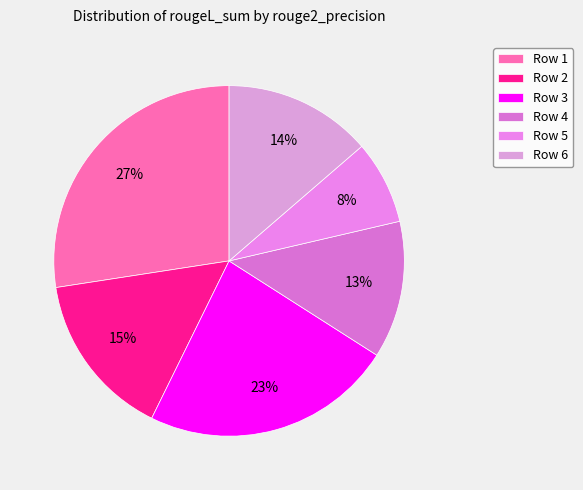

Count the number of slices in the pie.

6